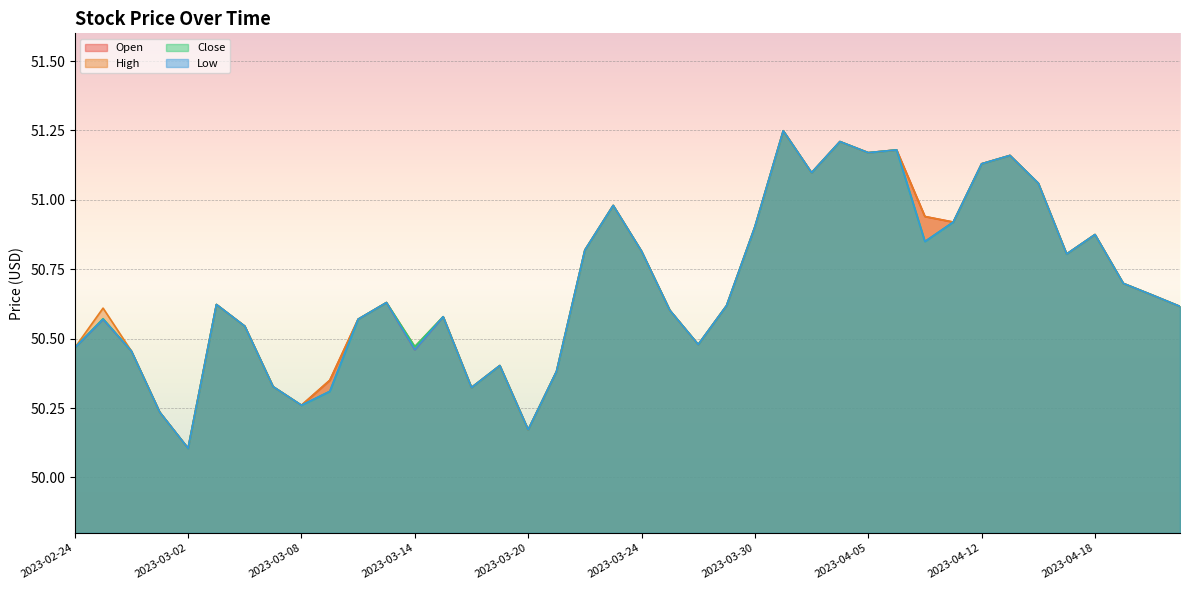

What is the difference between the Close values at 2023-04-11 and 2023-04-19?

0.2